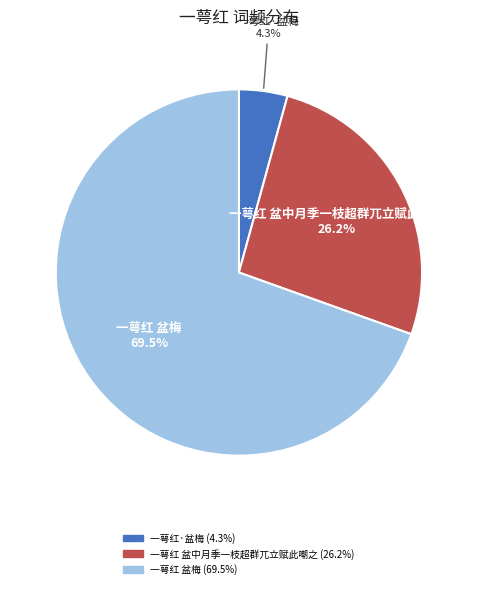

Combined, do 一萼红 盆中月季一枝超群兀立赋此嘲之 and 一萼红 盆梅 account for over 50%?

Yes